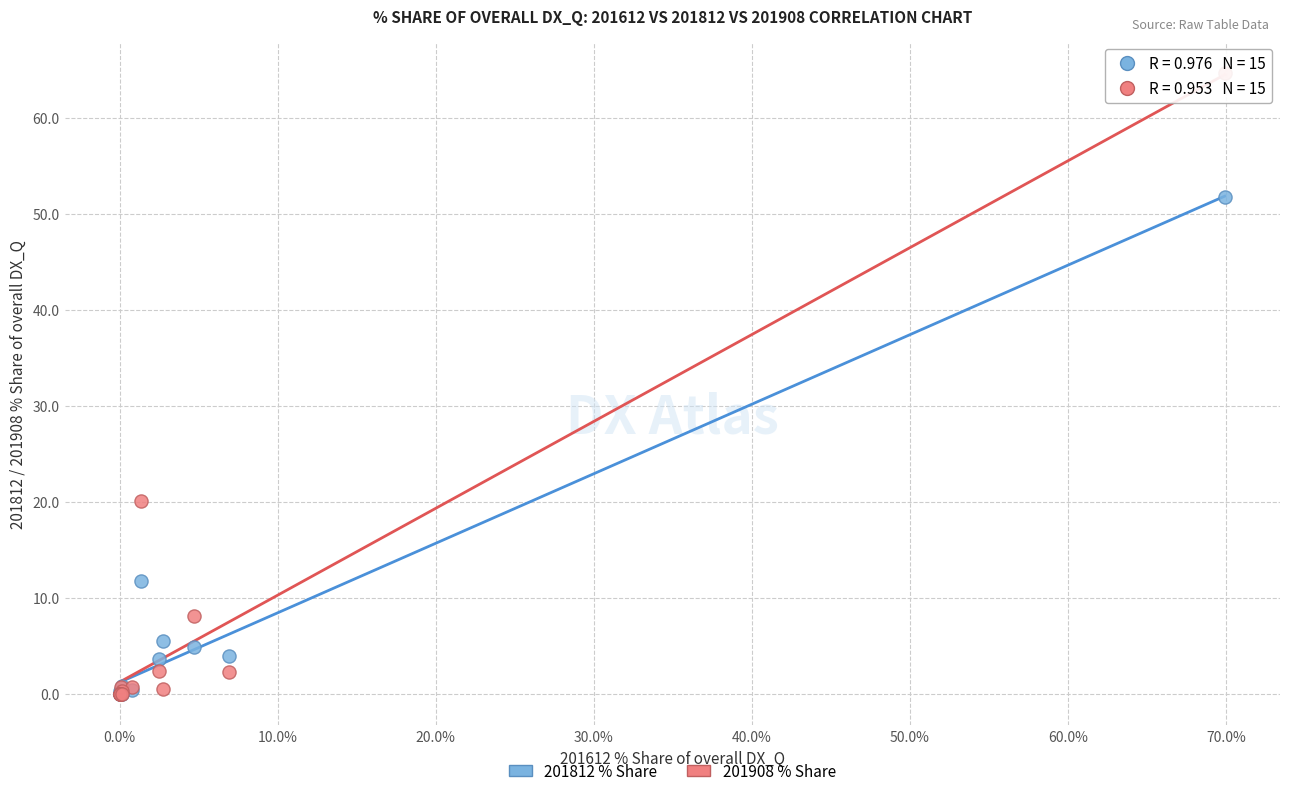

In the 201812 % Share series, what Y value is closest to 25?

11.8